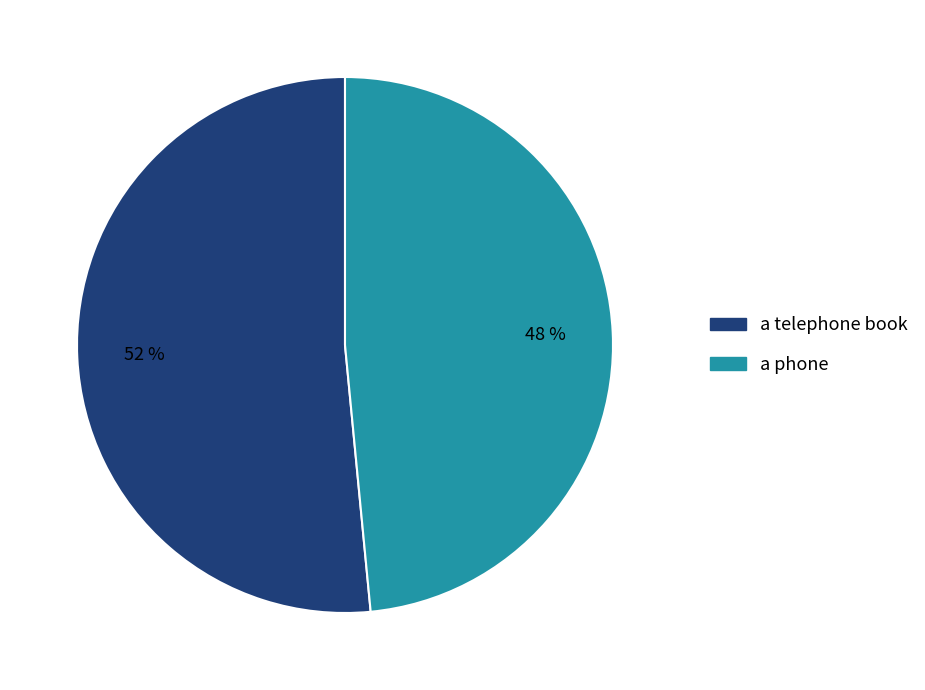

True or false: a telephone book accounts for 42% of the total.

False